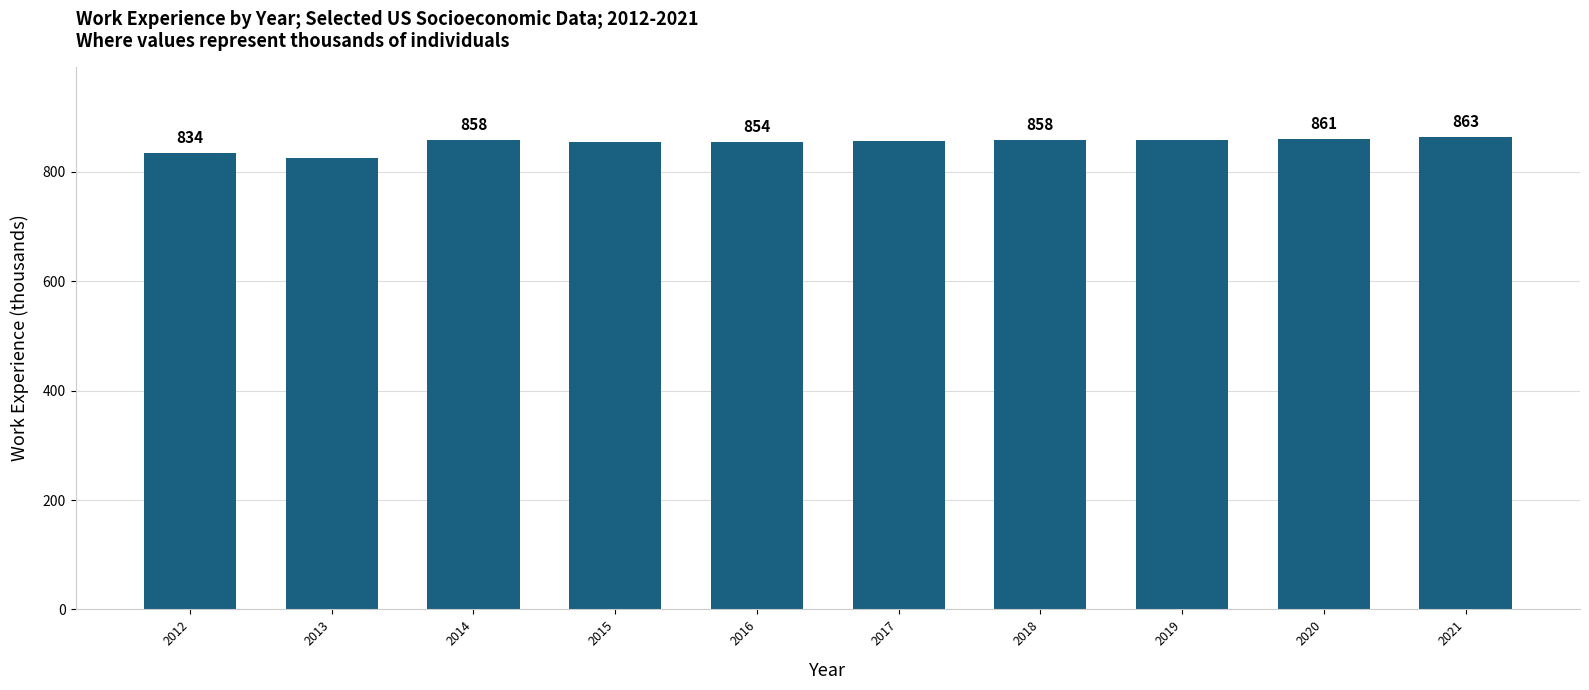

What is the value of the 8th bar from the left?

859